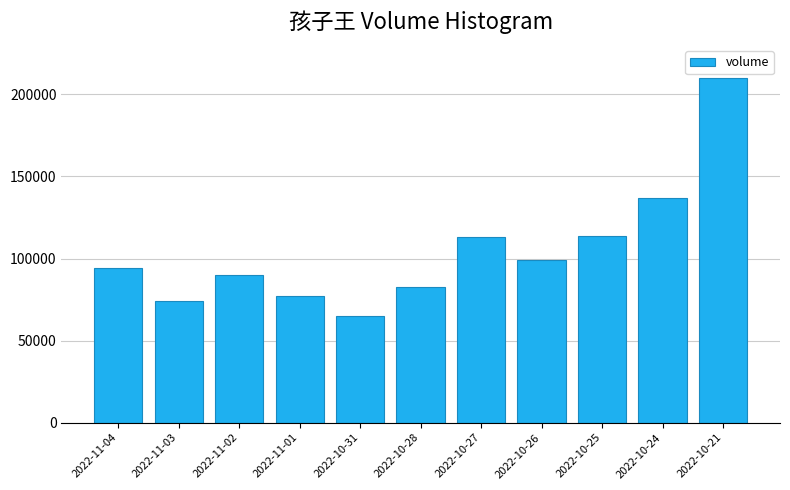

What is the label of the 3rd bar from the left?

2022-11-02